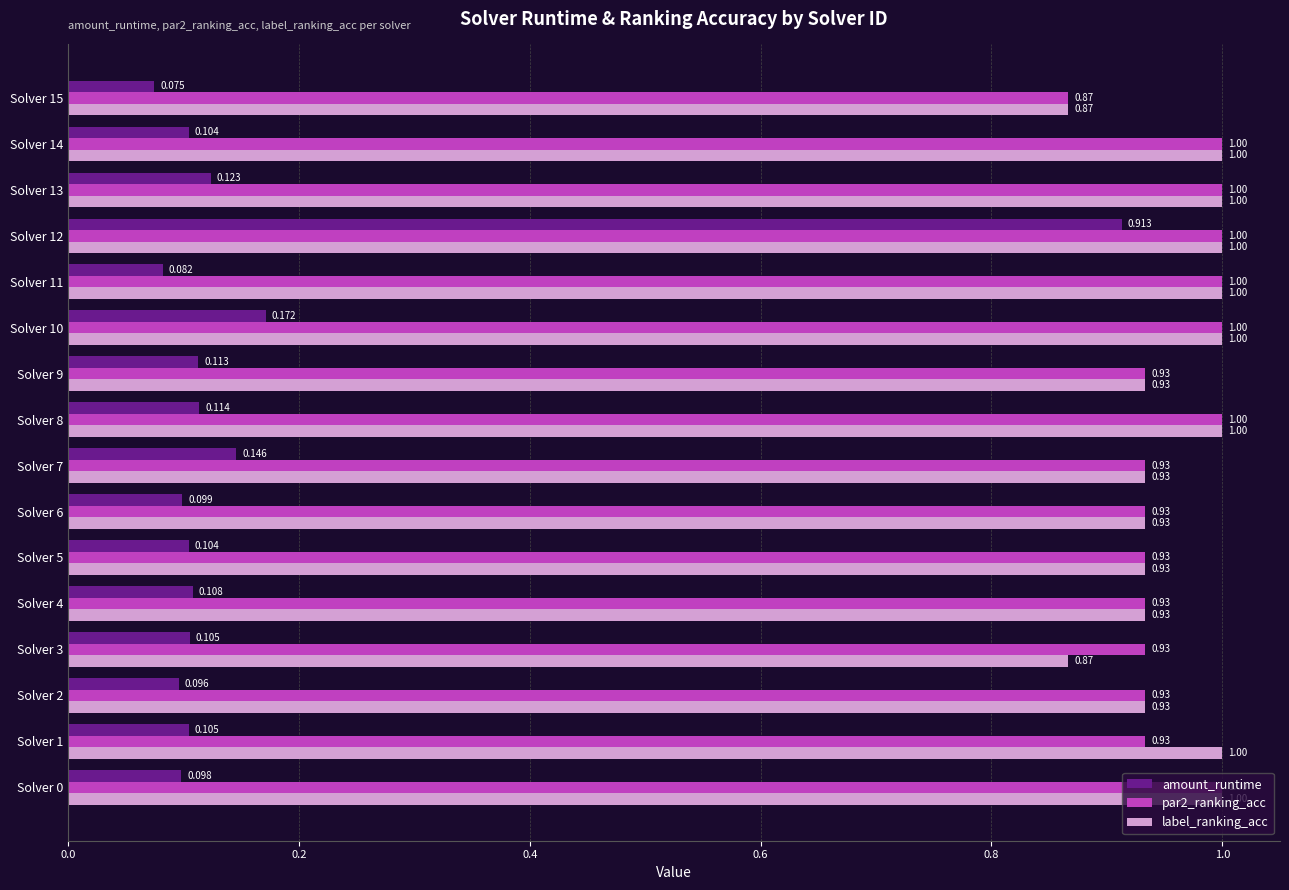

Is the value of label_ranking_acc at Solver 12 greater than the value of par2_ranking_acc at Solver 9?

Yes